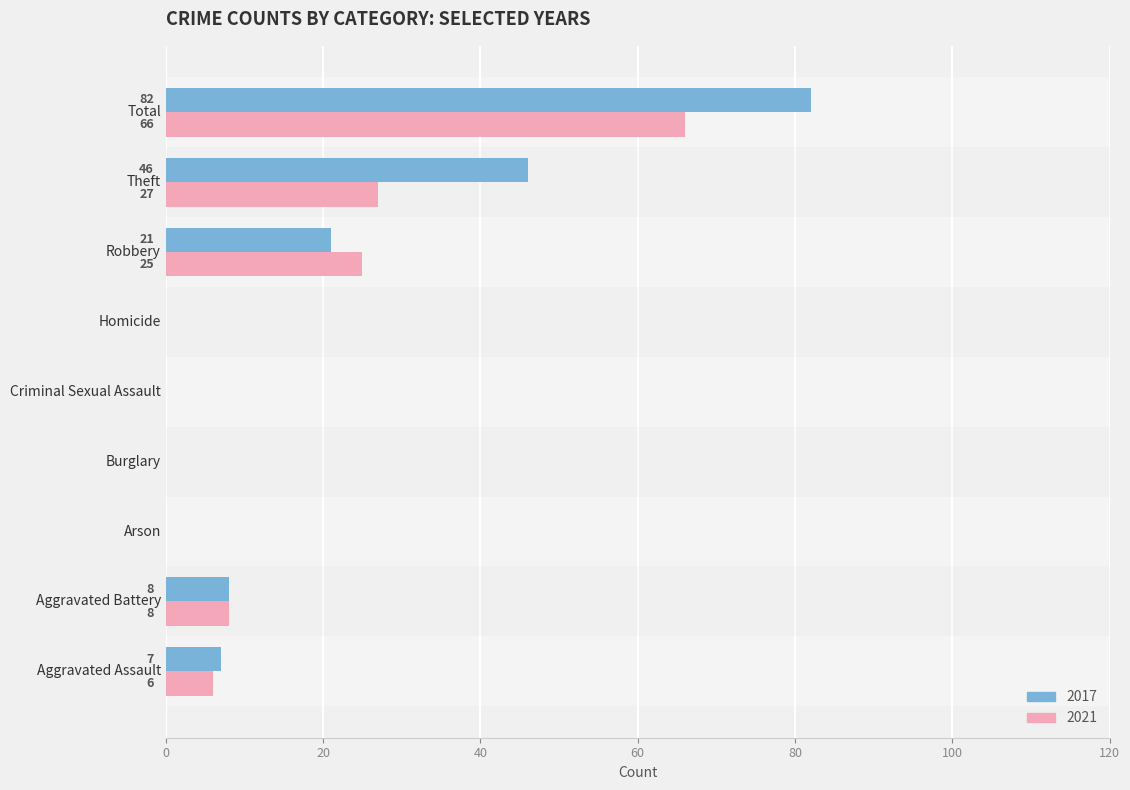

Which series has the largest total across all categories?

2017